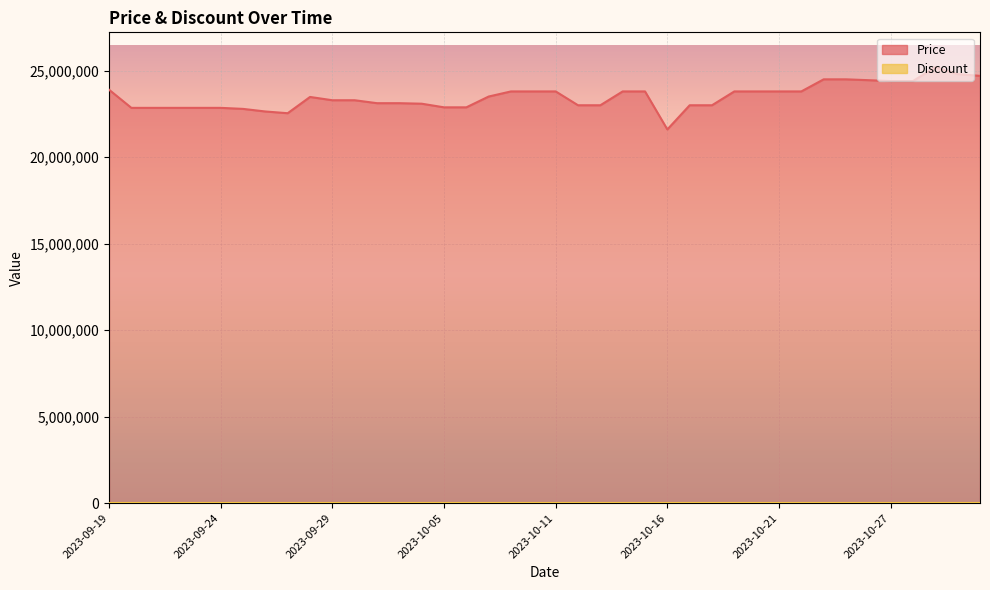

Which category has the lowest value across all series?

2023-10-16